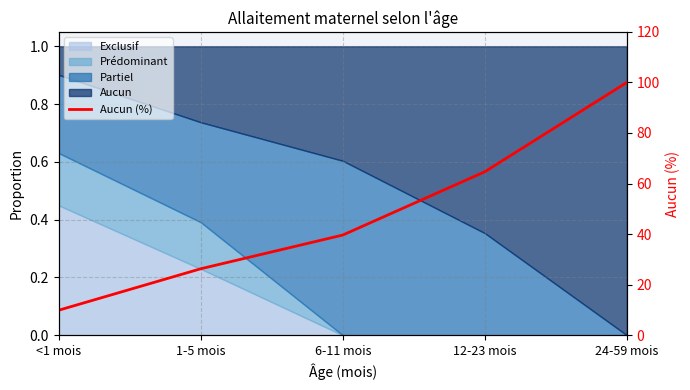

What is the change in value from 1-5 mois to 6-11 mois?

+13.3